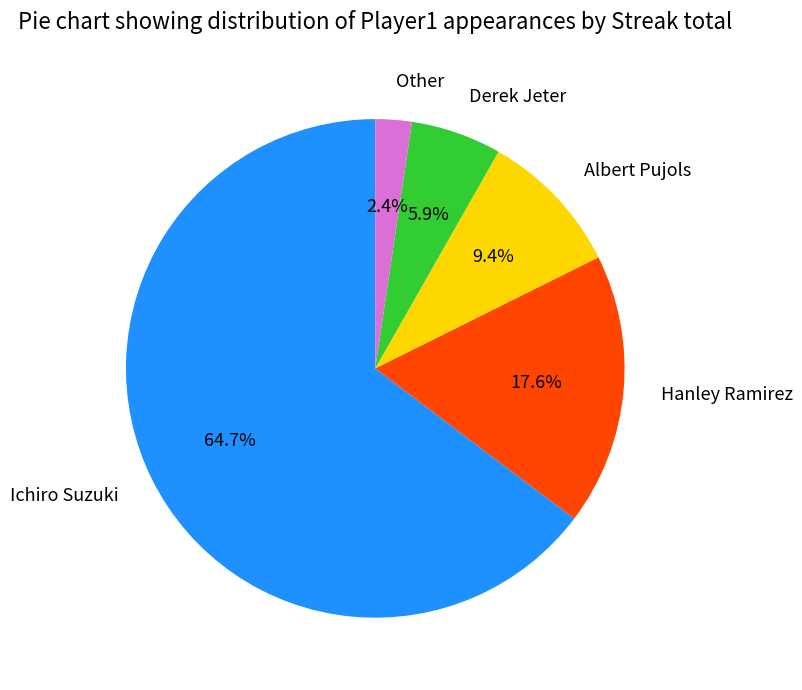

Which category has the biggest portion of the pie?

Ichiro Suzuki